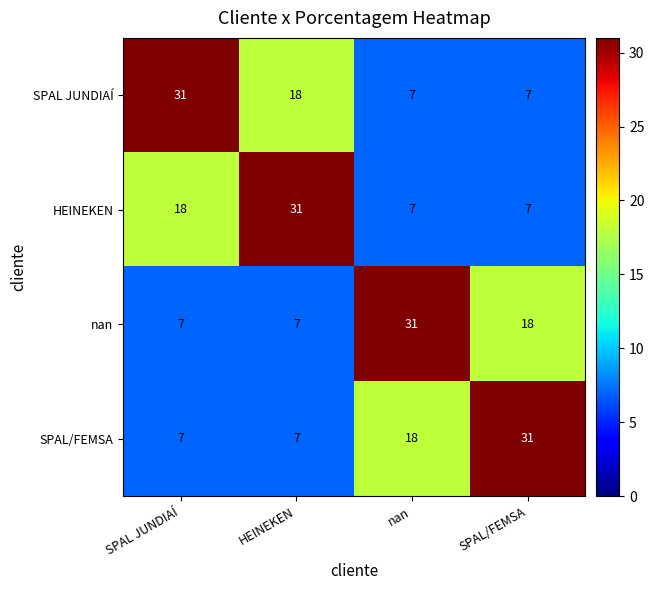

At how many categories does at least one series exceed 28?

4